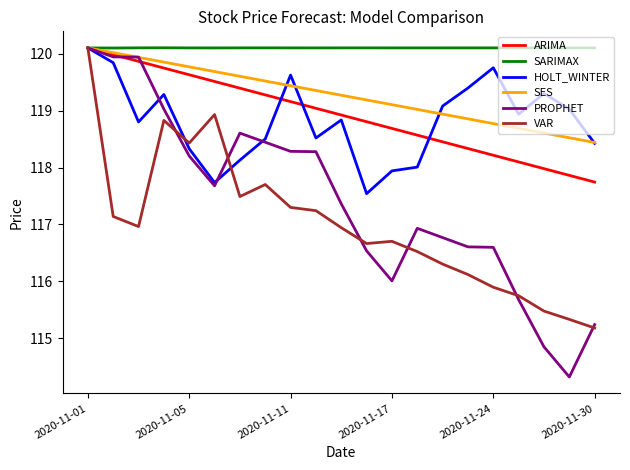

Which series has the widest spread of values?

PROPHET